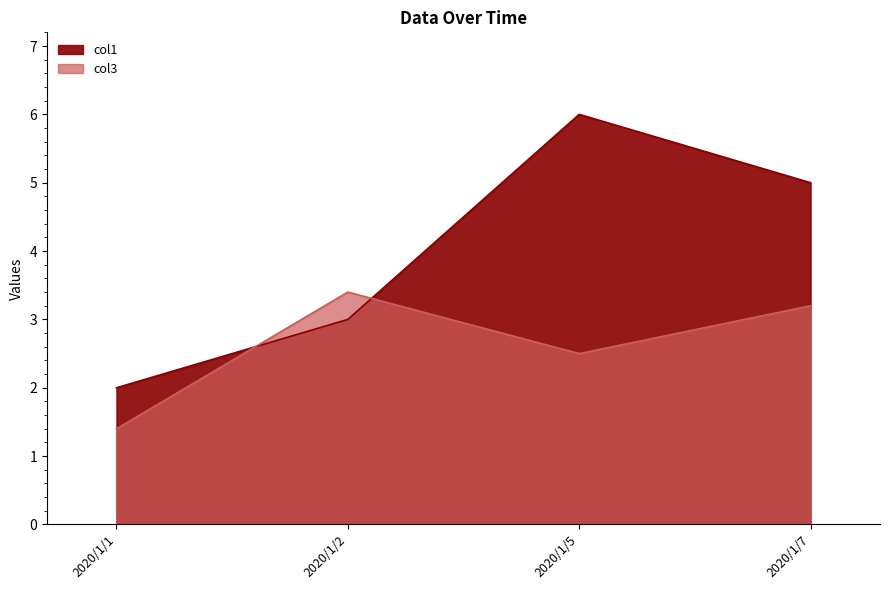

The col1 series shows 6.0 at 2020/1/5. True or false?

True